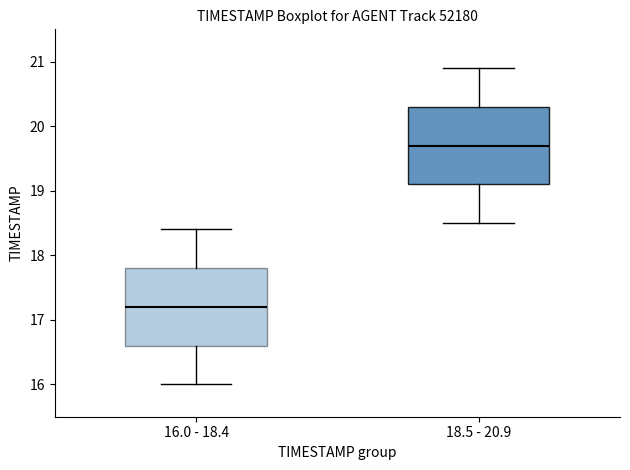

Reading left to right, read every box against the y-axis: the position of its median line, the range the box covers, and the ends of its whiskers. The values are not printed on the chart, so give them approximately, as read against the axis.

16.0 - 18.4: median 17.2, box 16.6 to 17.8, whiskers 16.0 to 18.4
18.5 - 20.9: median 19.7, box 19.1 to 20.3, whiskers 18.5 to 20.9